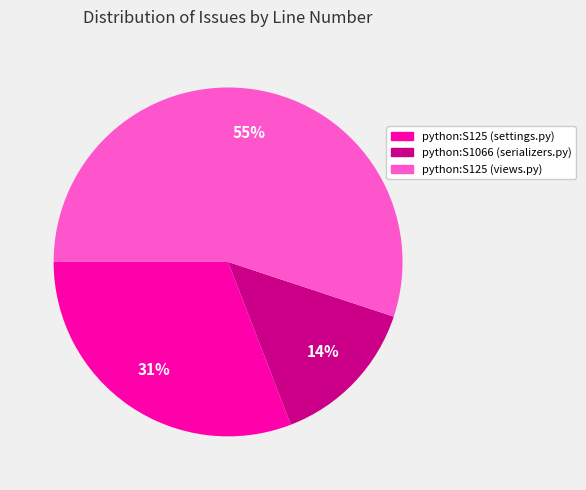

Which slice represents more than half of the pie?

python:S125 (views.py)